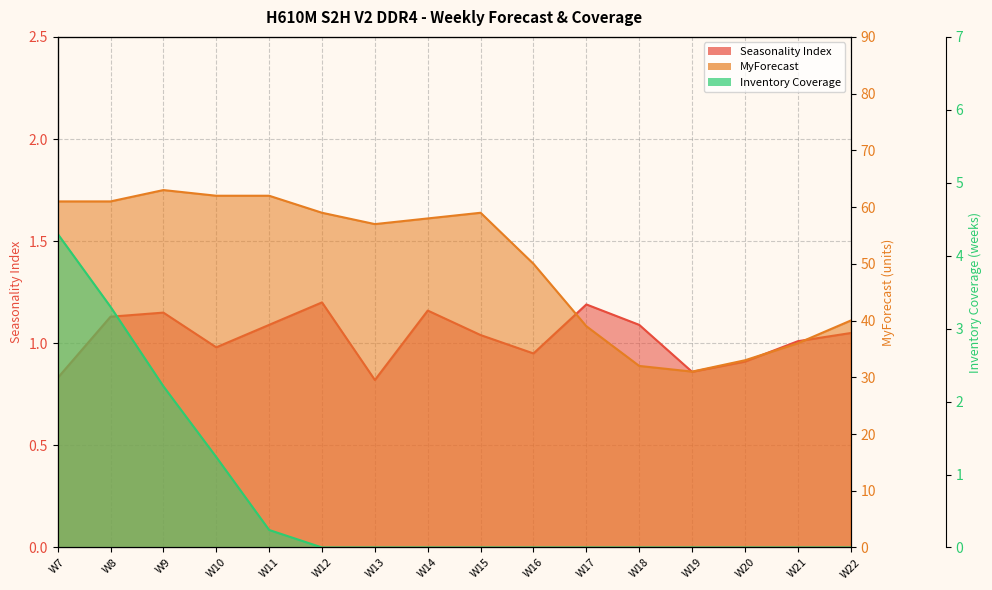

List the labels in order of MyForecast value, largest first.

W9, W10, W11, W7, W8, W12, W15, W14, W13, W16, W22, W17, W21, W20, W18, W19